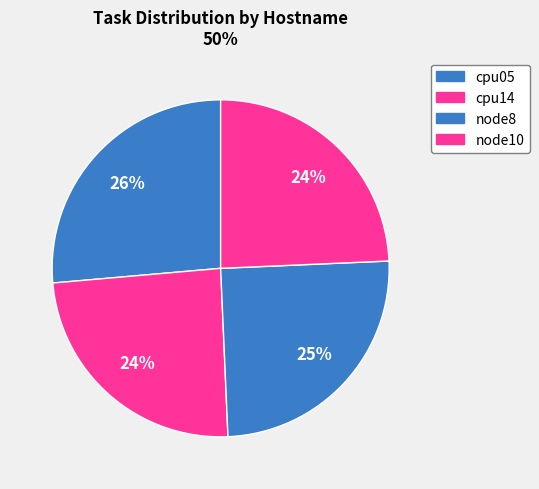

How many slices are in this pie chart?

4